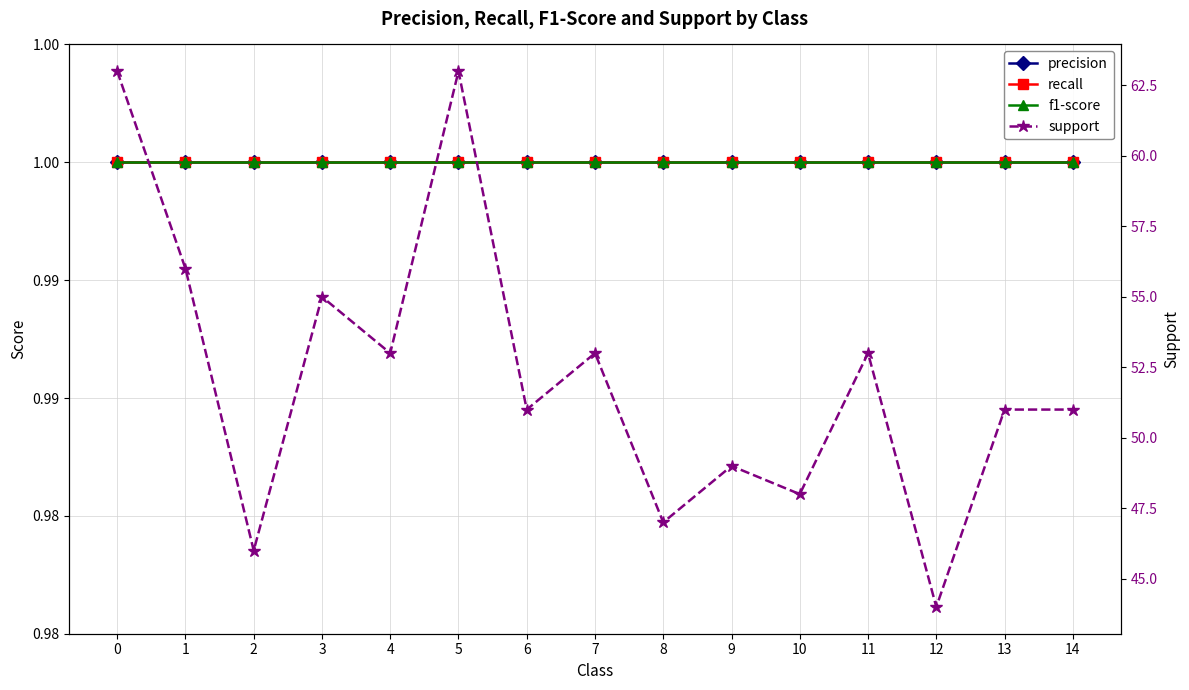

True or false: f1-score and support intersect in this chart.

False